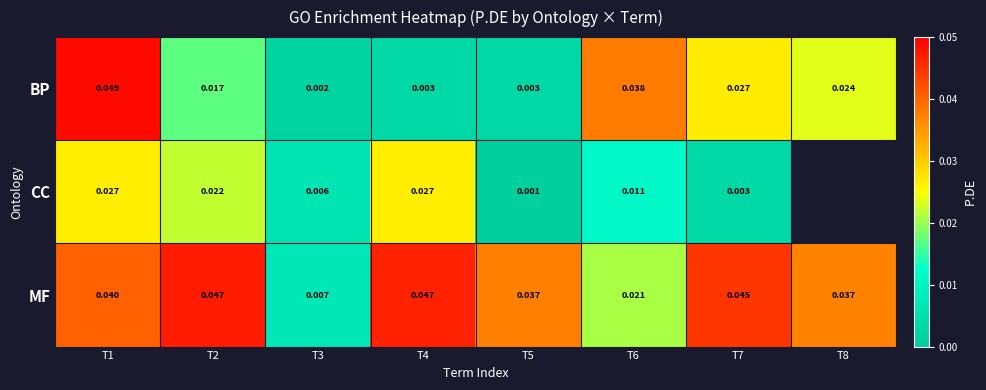

At which label is MF closest to 0?

T3